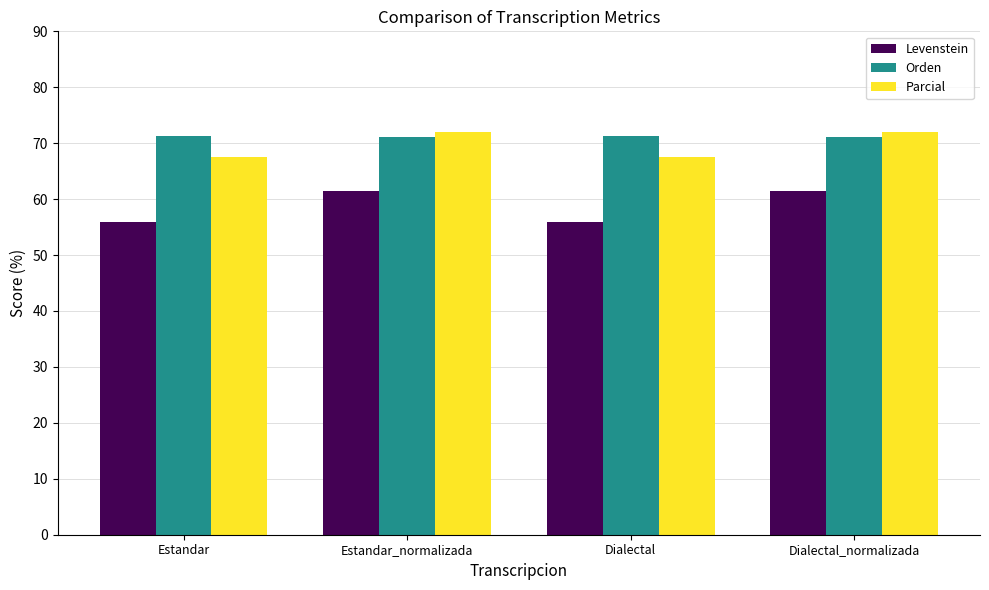

Read the Parcial value at Dialectal.

67.6